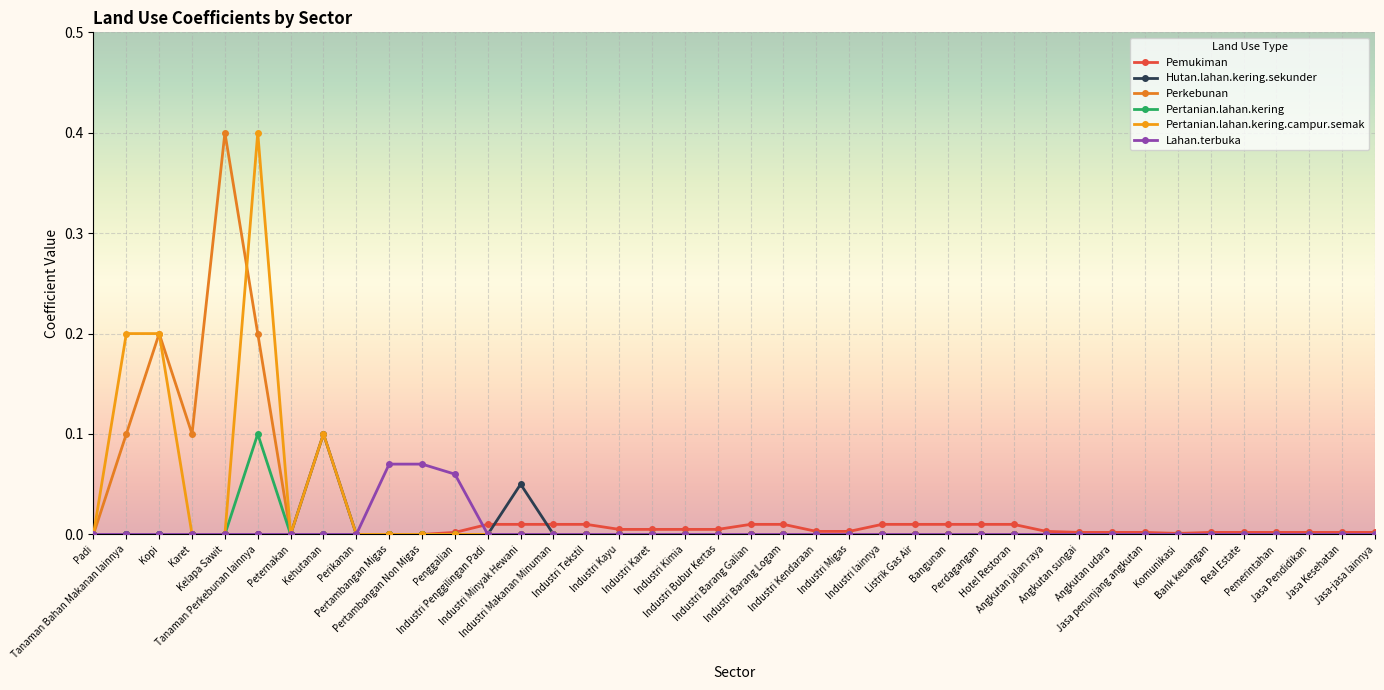

Which category has the highest value across all series?

Kelapa Sawit